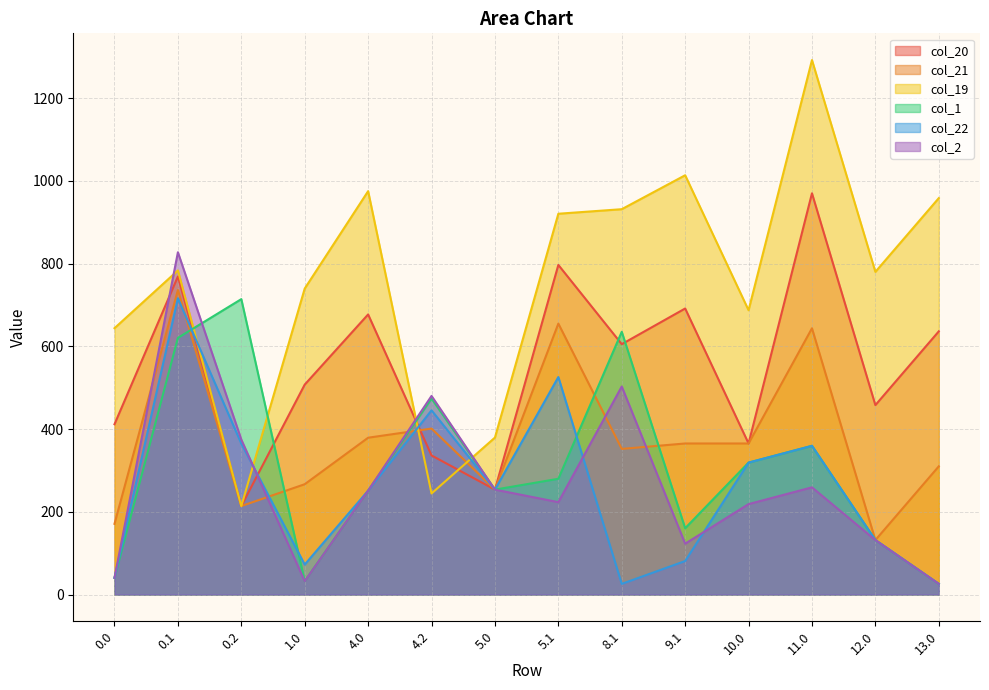

The col_22 series shows 81.1 at 9.1. True or false?

True